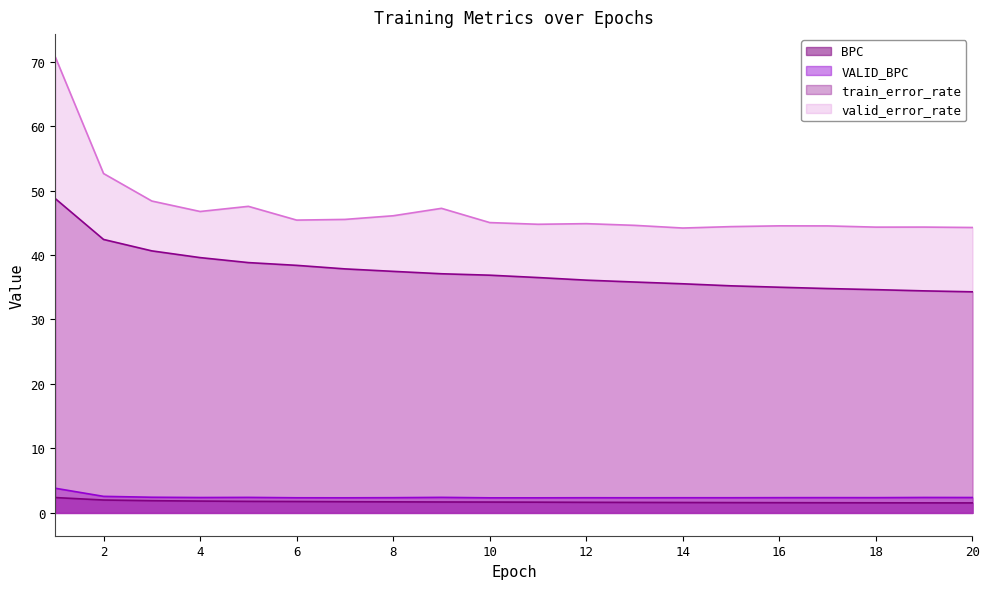

What is the minimum value shown in the chart?

1.6